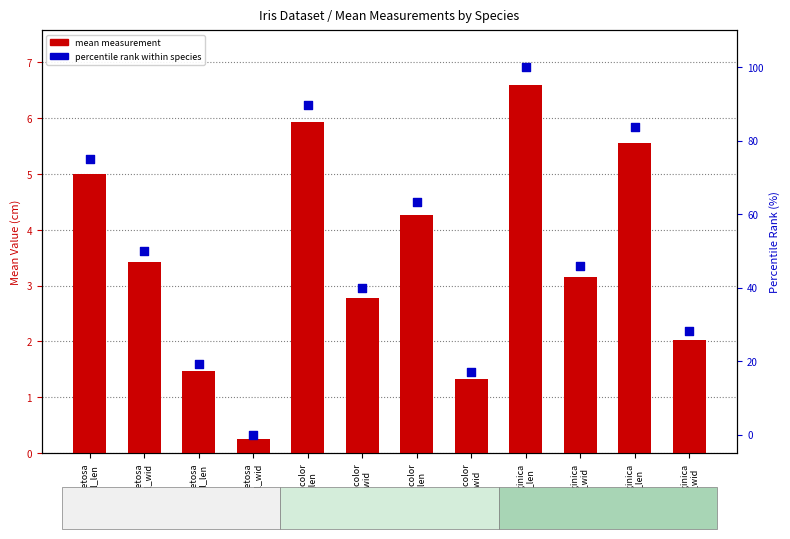

What are all the series names shown in the legend?

mean measurement, percentile rank within species